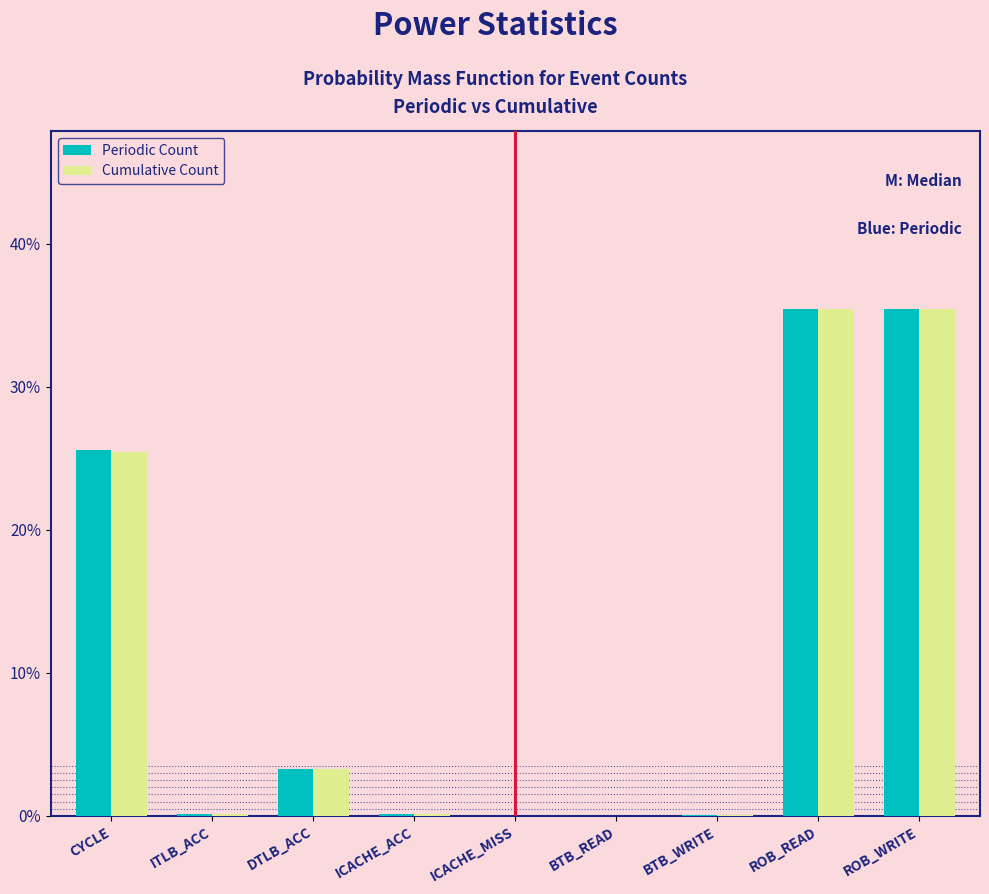

What are all the series names shown in the legend?

Periodic Count, Cumulative Count